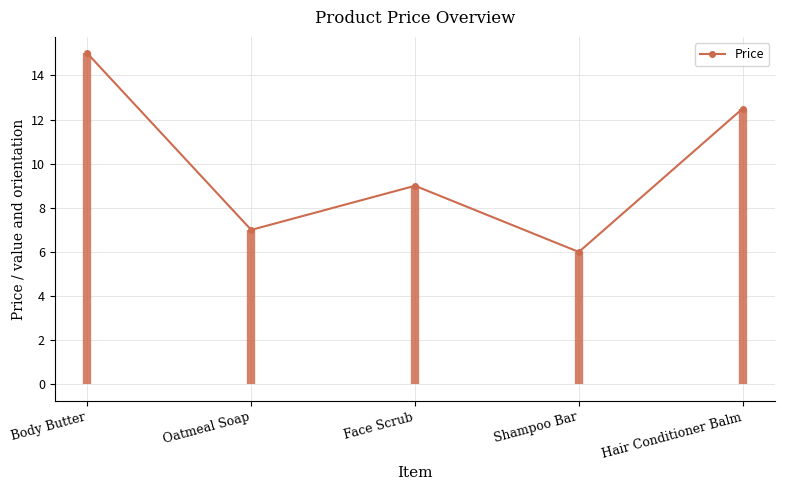

What is the label of the 2nd point from the right?

Shampoo Bar